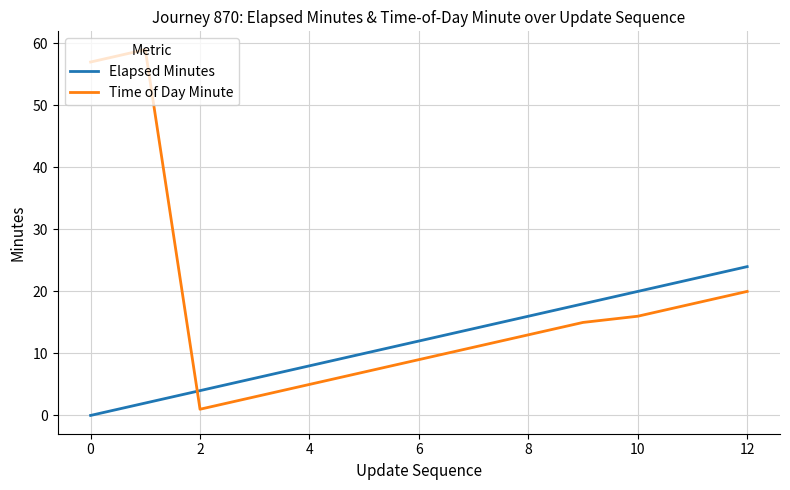

List the series in order of their overall mean, highest first.

Time of Day Minute, Elapsed Minutes